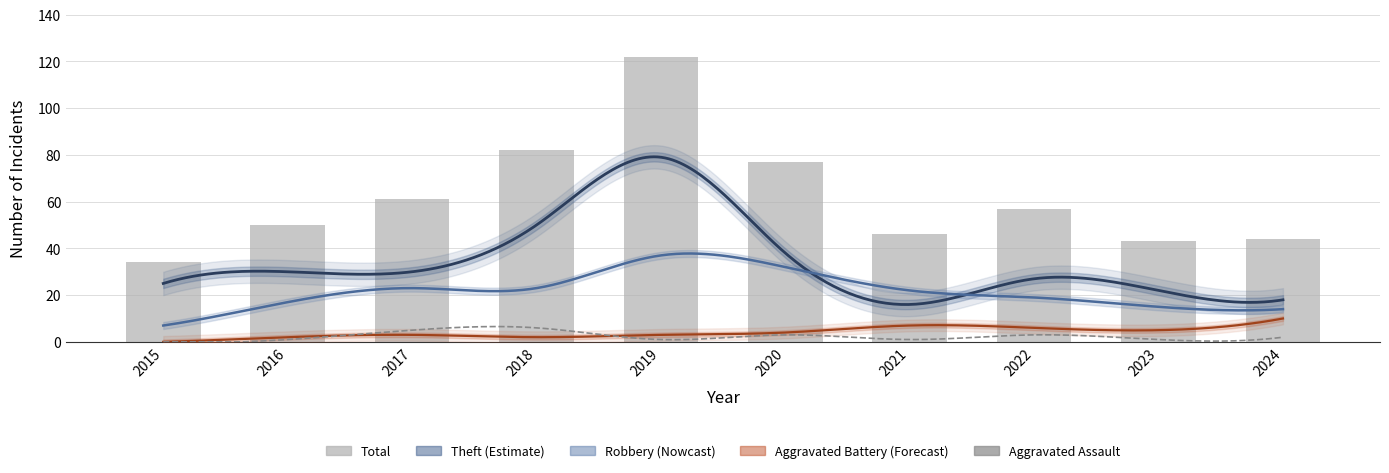

At which category does the chart reach its peak across all series?

2019